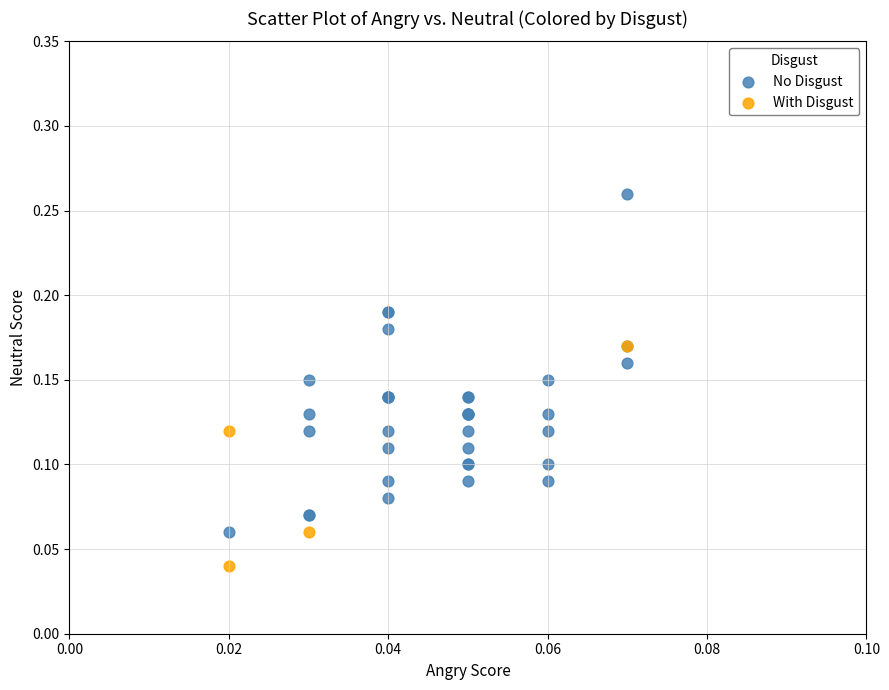

Which series reaches the maximum Y coordinate?

No Disgust